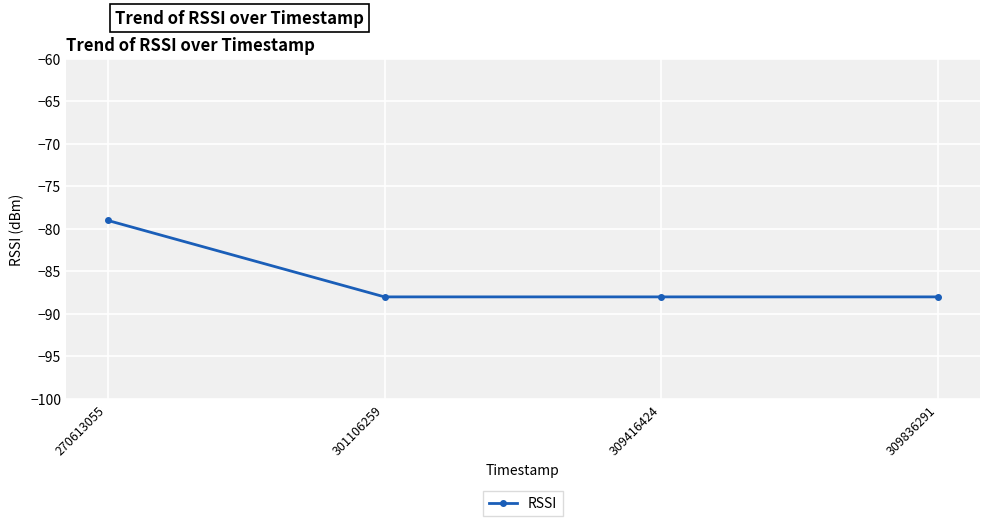

True or false: there are more than 2 points higher than both neighbors.

False